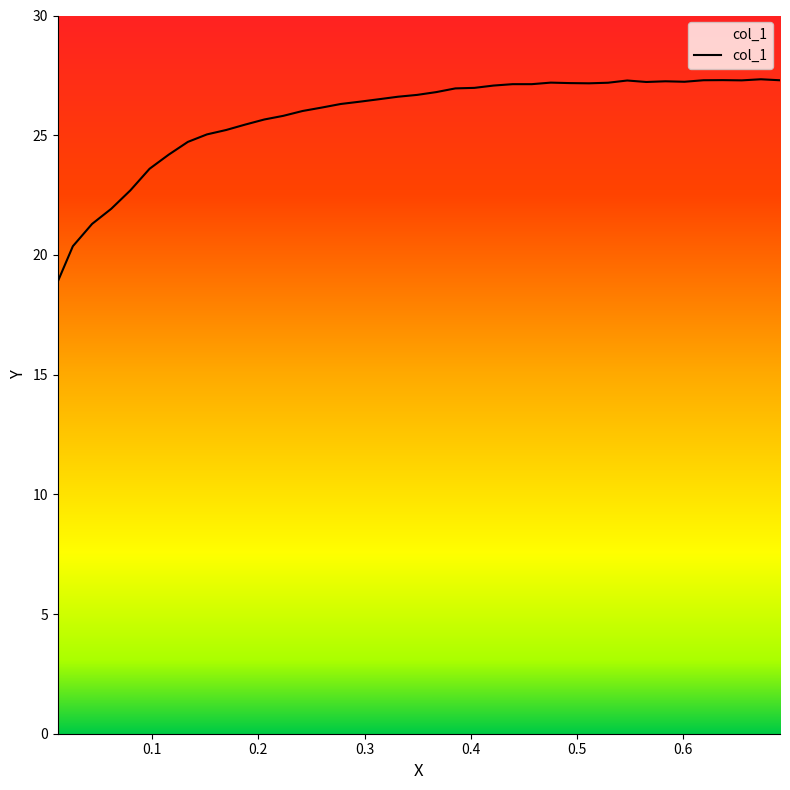

What is the maximum value shown in the chart?

27.3